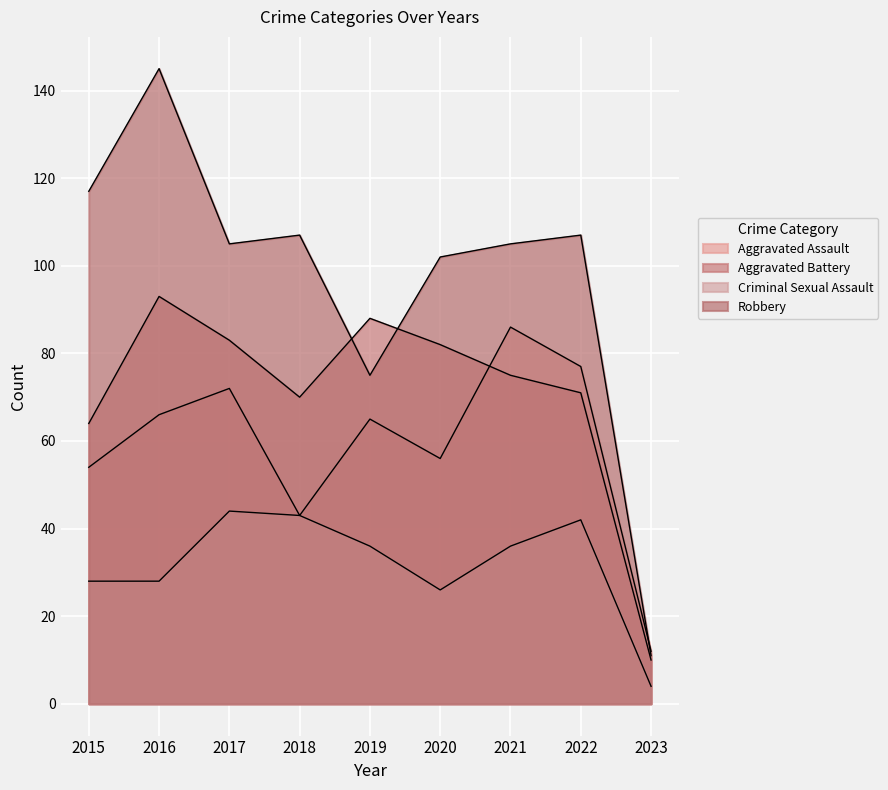

At which label is Robbery closest to 78?

2019